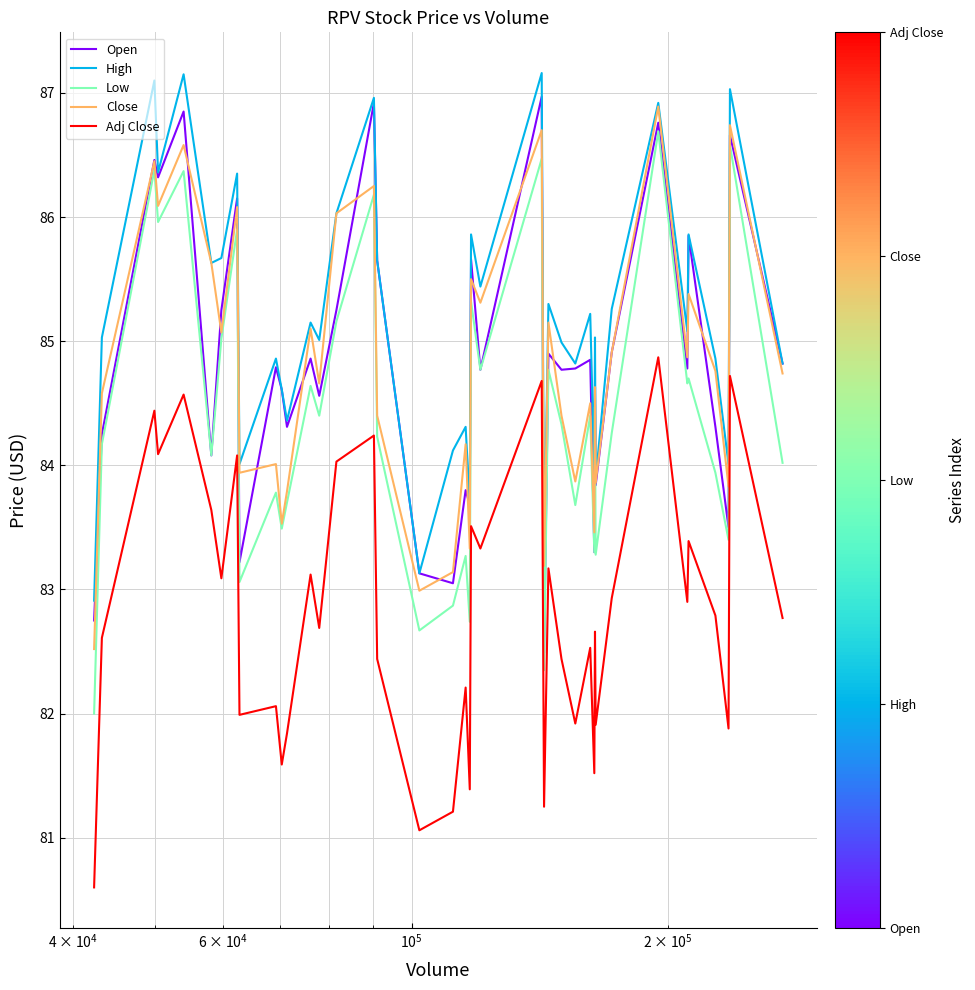

Rank the series by their maximum value, from highest to lowest.

High, Open, Close, Low, Adj Close